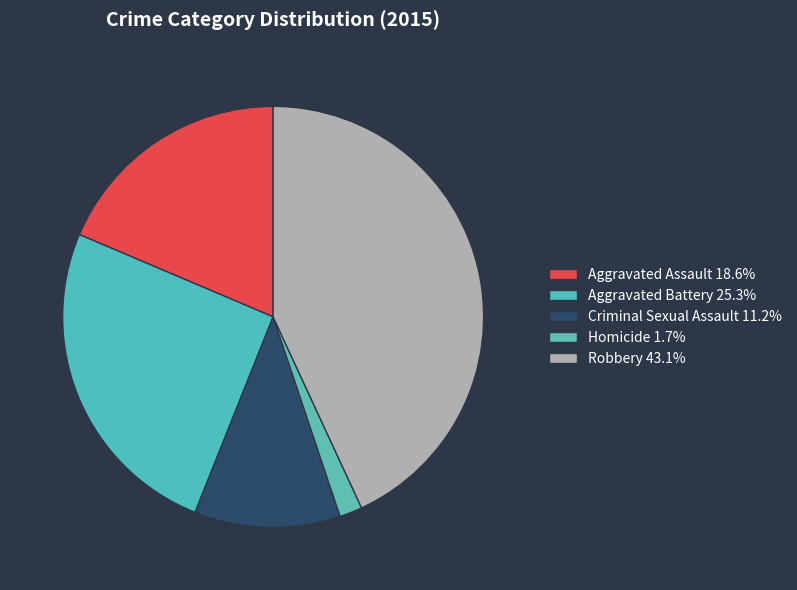

Count the number of slices in the pie.

5